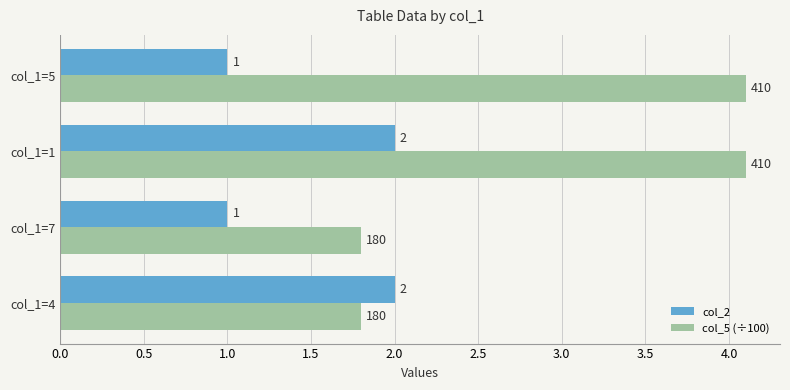

The value of col_5 (÷100) at col_1=5 is 1.9. True or false?

False